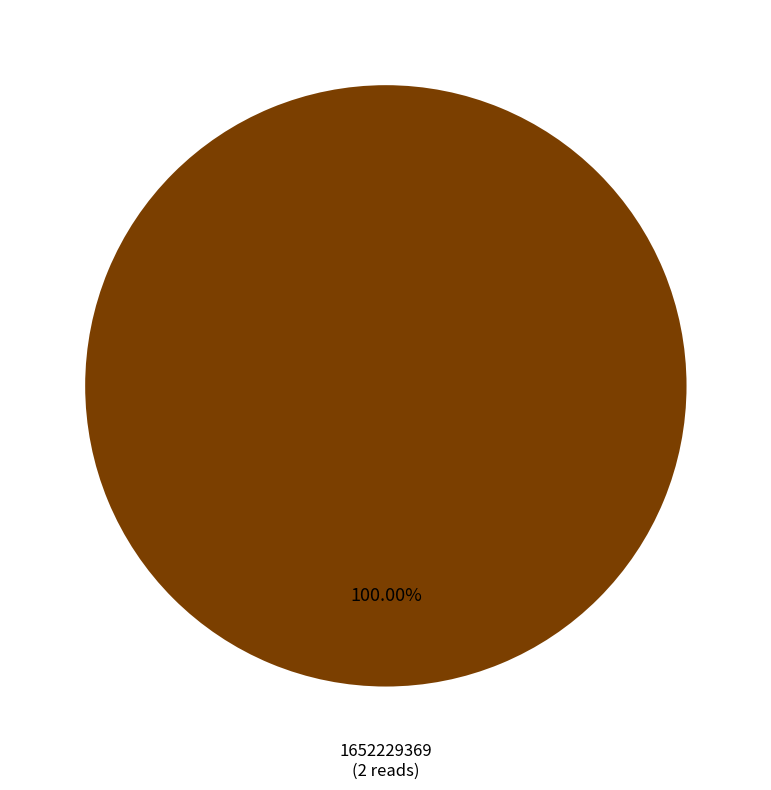

Is there any slice that represents more than half of the pie?

Yes